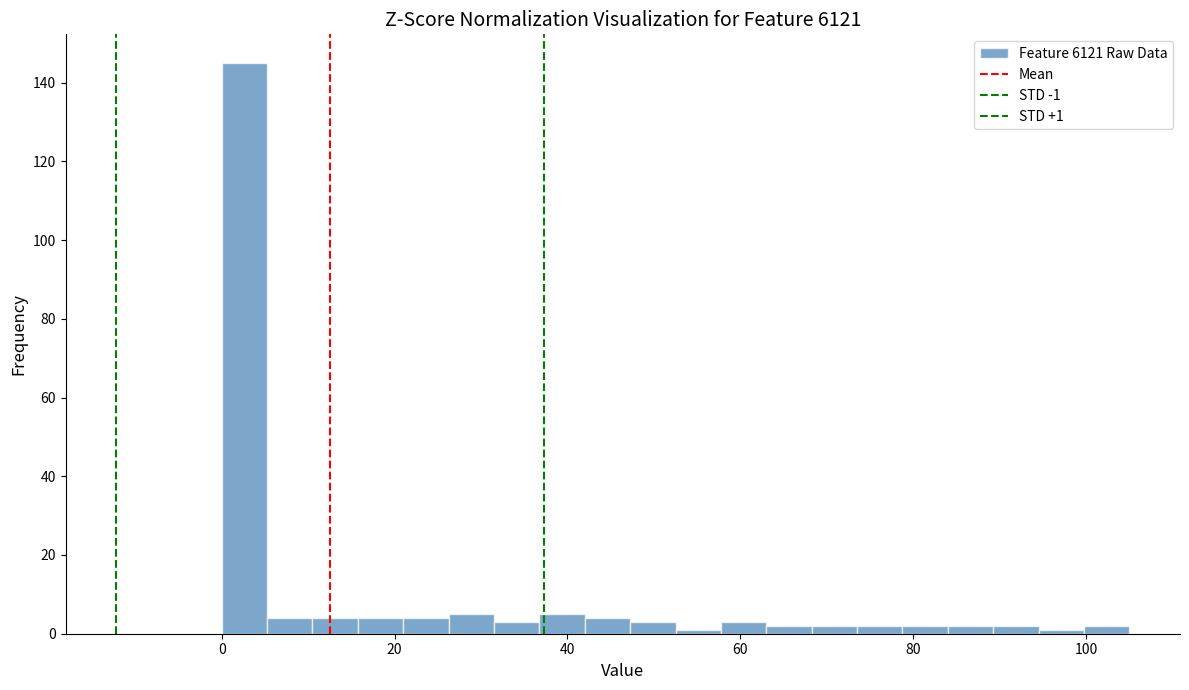

Read against the x-axis, roughly where is the centre of the tallest bar?

2